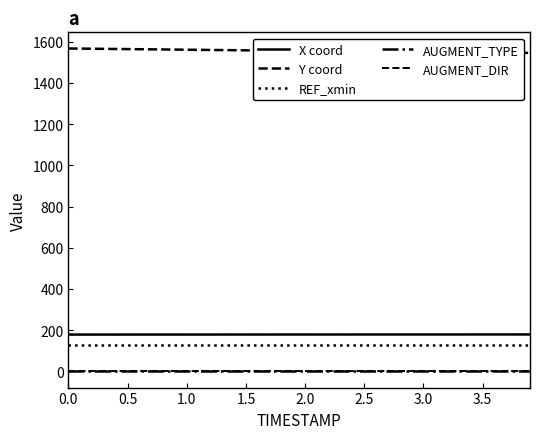

True or false: REF_xmin and AUGMENT_TYPE intersect in this chart.

False